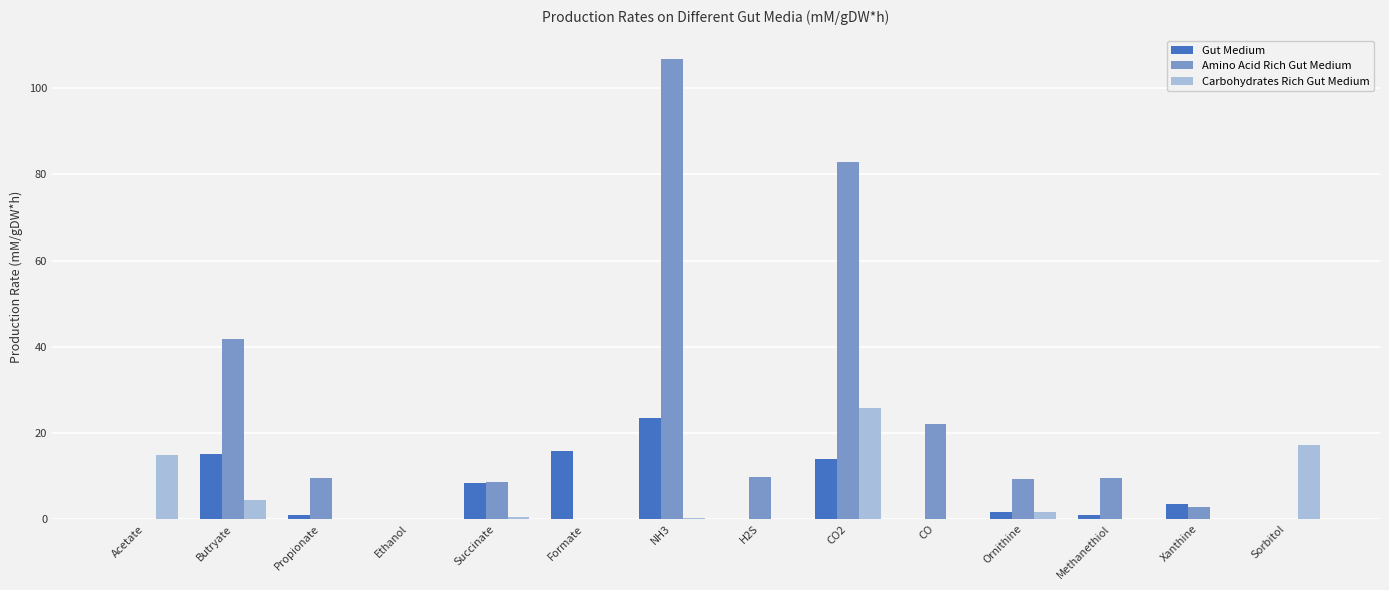

How many categories are shown in the chart?

14